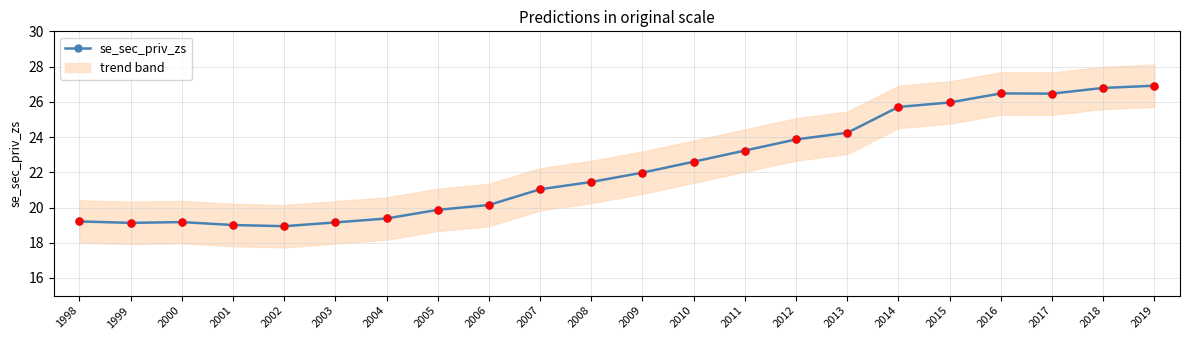

At how many categories does at least one series exceed 23?

11